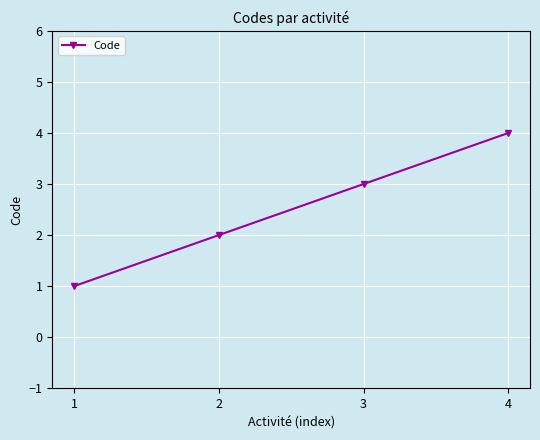

Reading left to right, extract all data points from this chart.

1=1	2=2	3=3	4=4